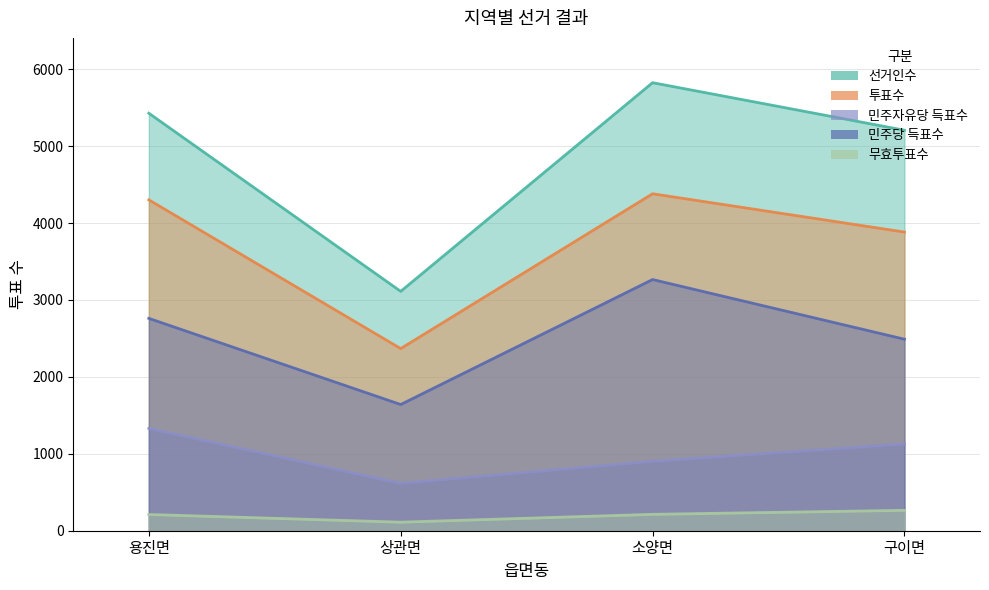

Reading left to right, transcribe all the data shown in this chart.

선거인수: 용진면=5428	상관면=3112	소양면=5825	구이면=5207
투표수: 용진면=4302	상관면=2368	소양면=4381	구이면=3883
민주자유당 득표수: 용진면=1330	상관면=616	소양면=902	구이면=1128
민주당 득표수: 용진면=2761	상관면=1641	소양면=3266	구이면=2490
무효투표수: 용진면=211	상관면=111	소양면=213	구이면=265